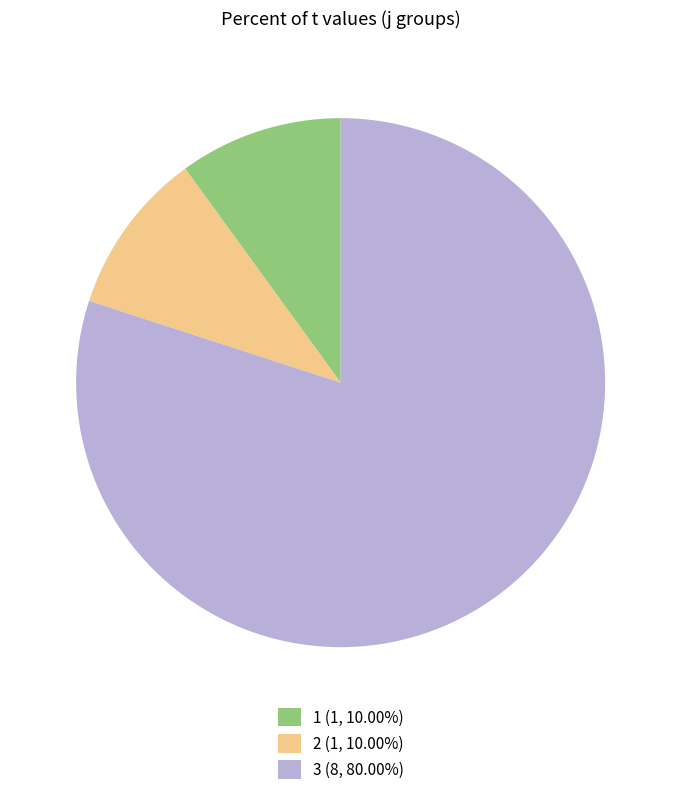

Does 3 (8, 80.00%) account for over 50% of the chart?

Yes